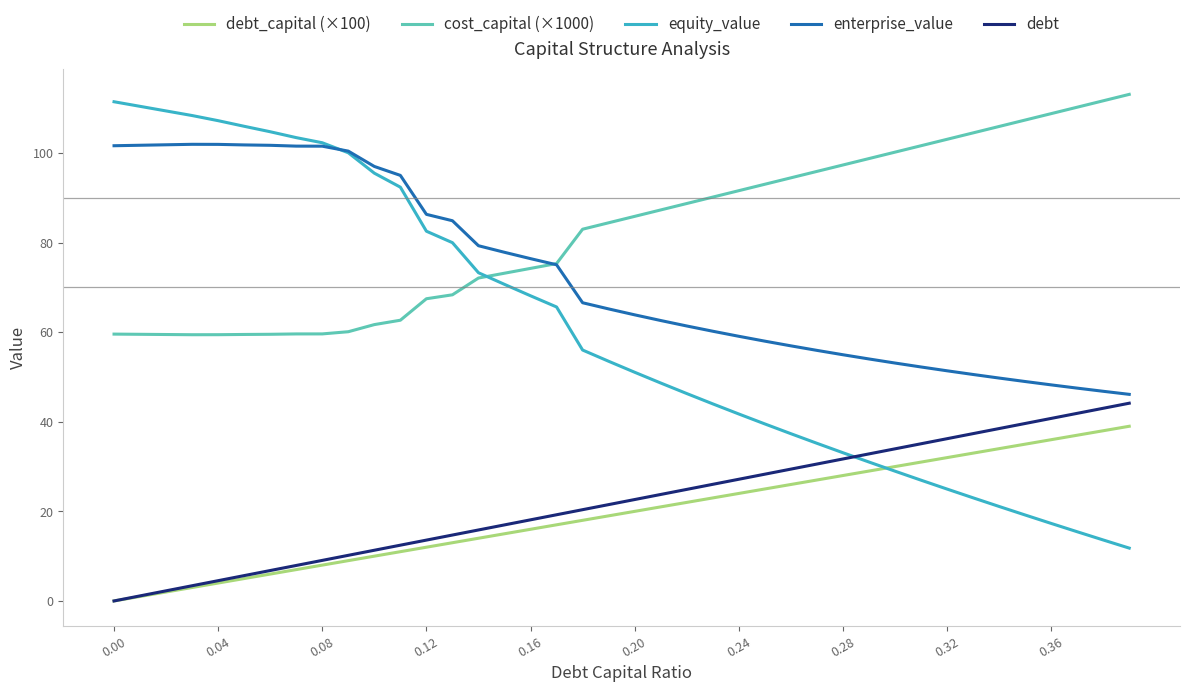

True or false: enterprise_value and debt_capital (×100) cross at least once.

False